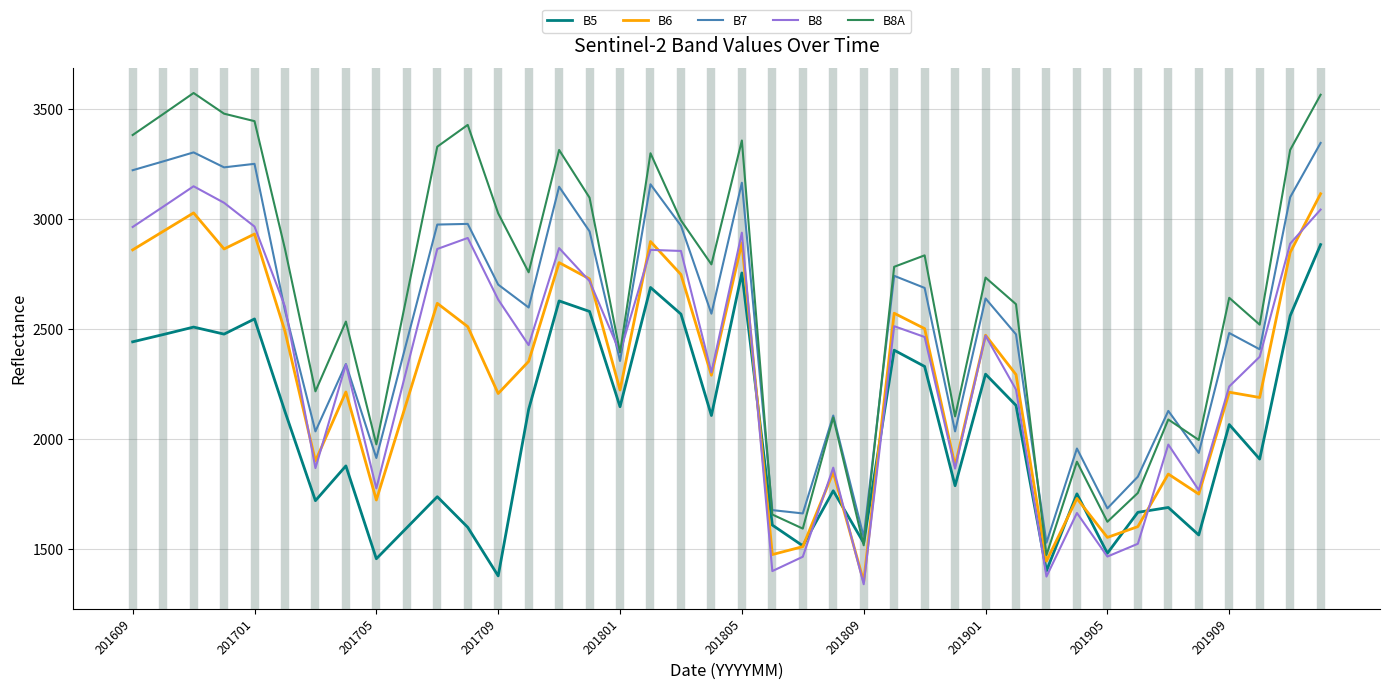

Does the chart display data point markers on the line(s)?

No